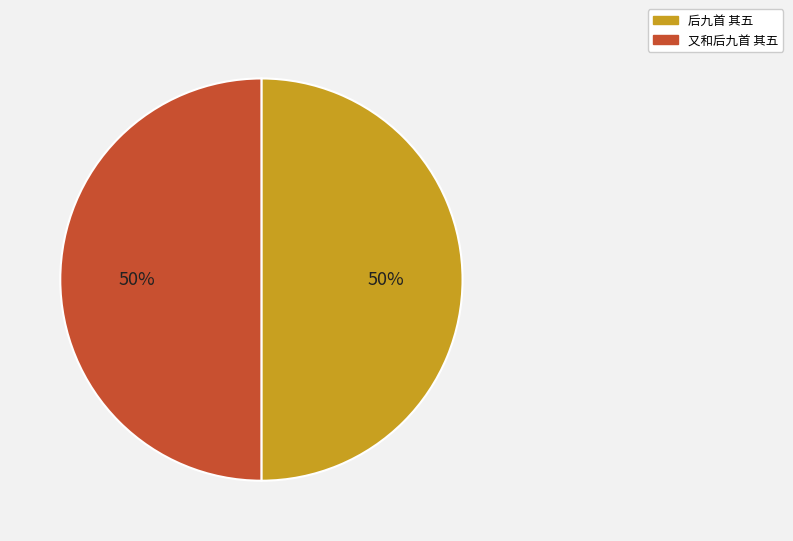

To the nearest percent, what portion does 又和后九首 其五 represent?

50%